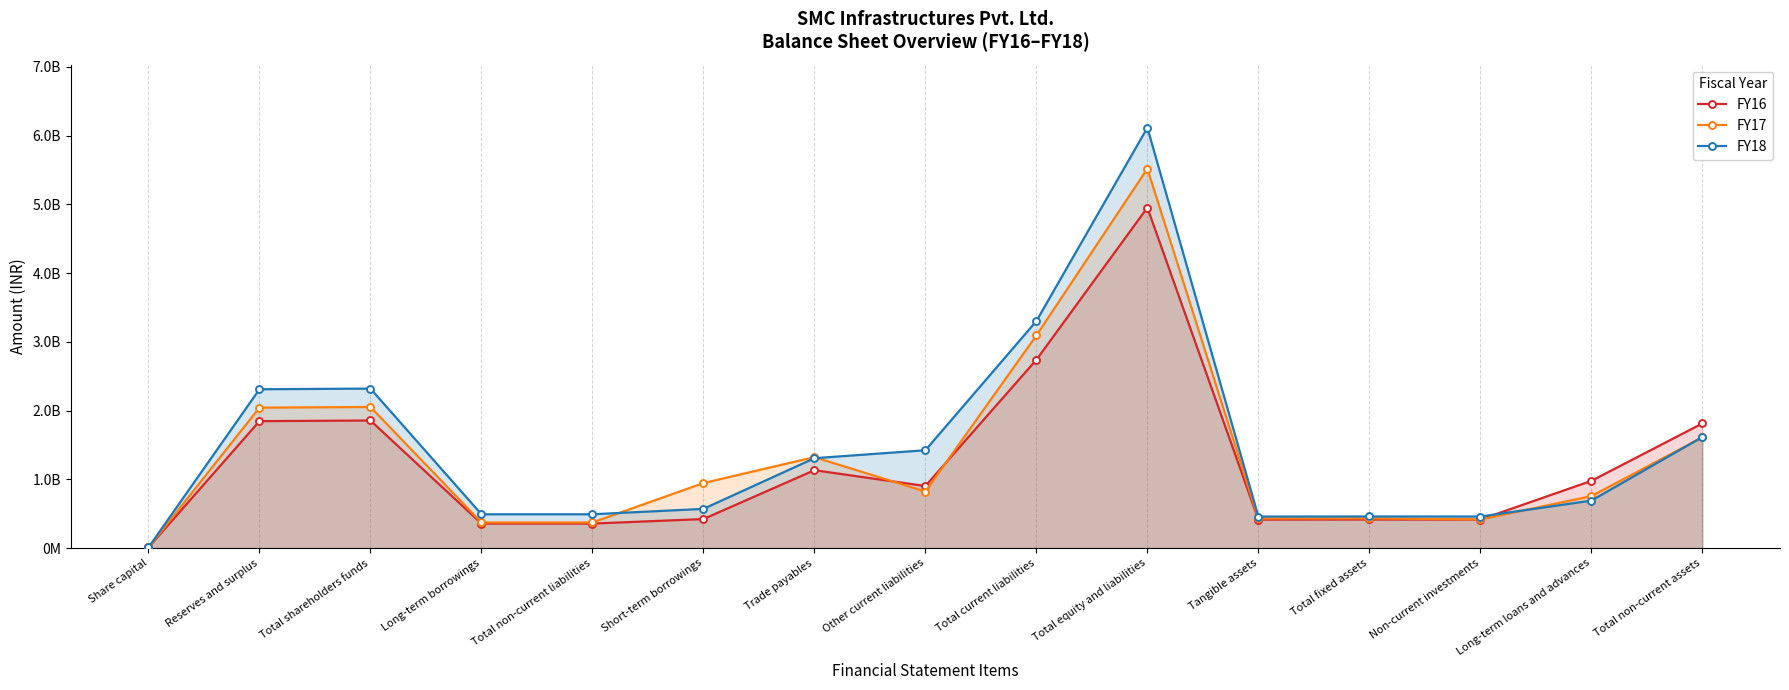

True or false: FY16 has a value of 1530209747 at Total equity and liabilities.

False